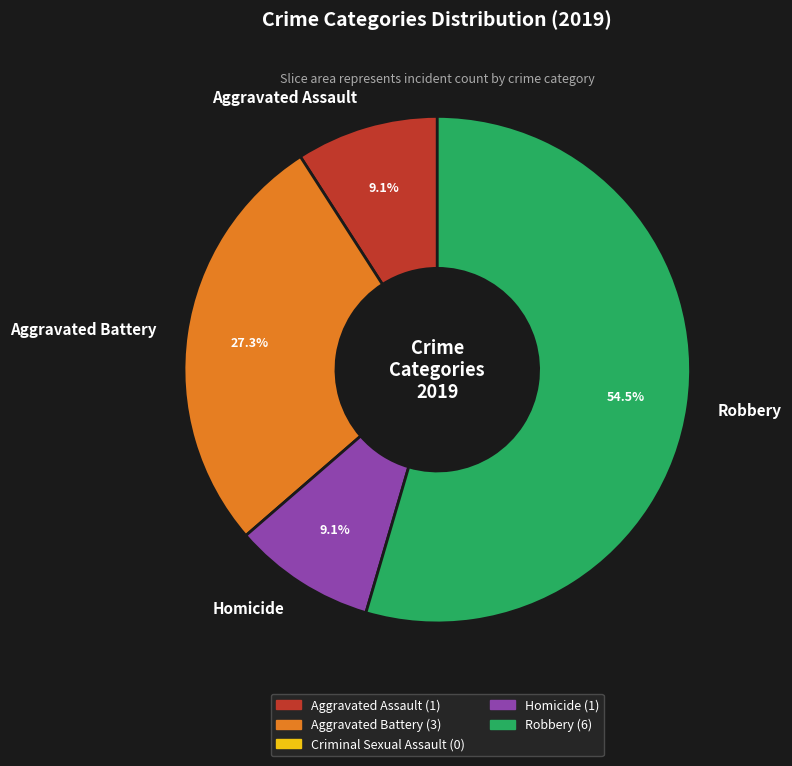

What is the largest slice in the pie chart?

Robbery